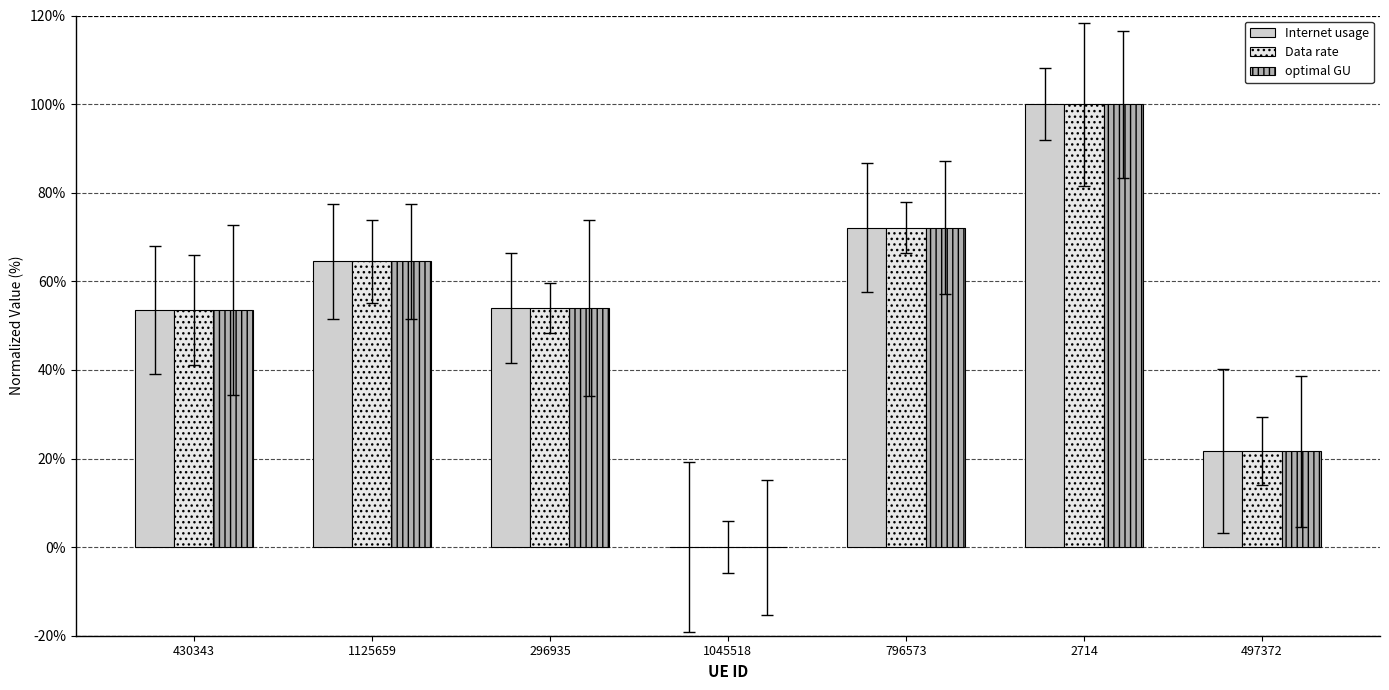

Rank the series at 796573 from highest to lowest value.

Internet usage, Data rate, optimal GU